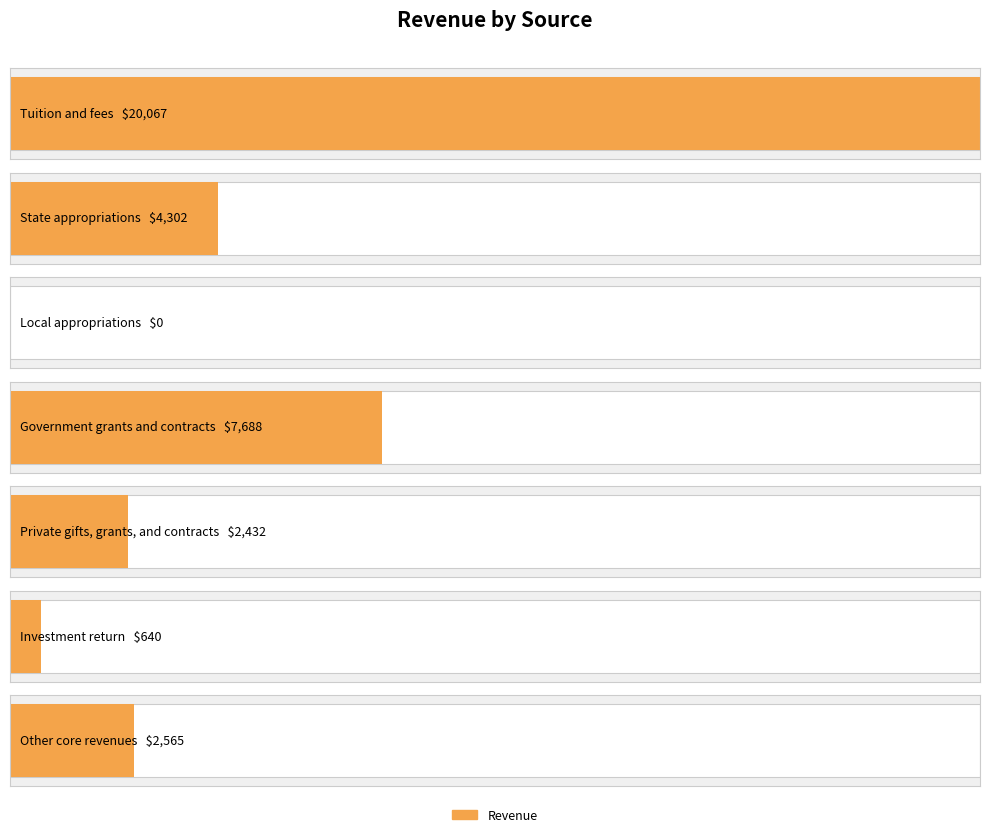

What is the maximum value shown in the chart?

20067